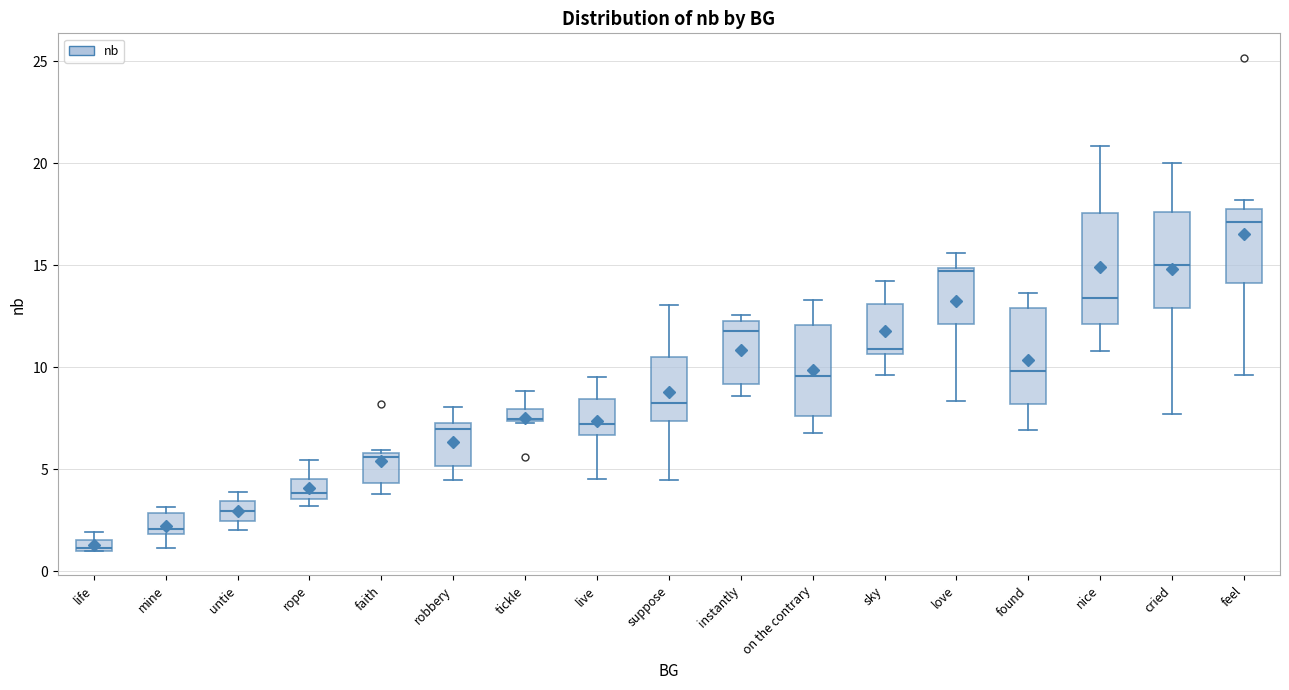

Which box has the highest median line?

feel